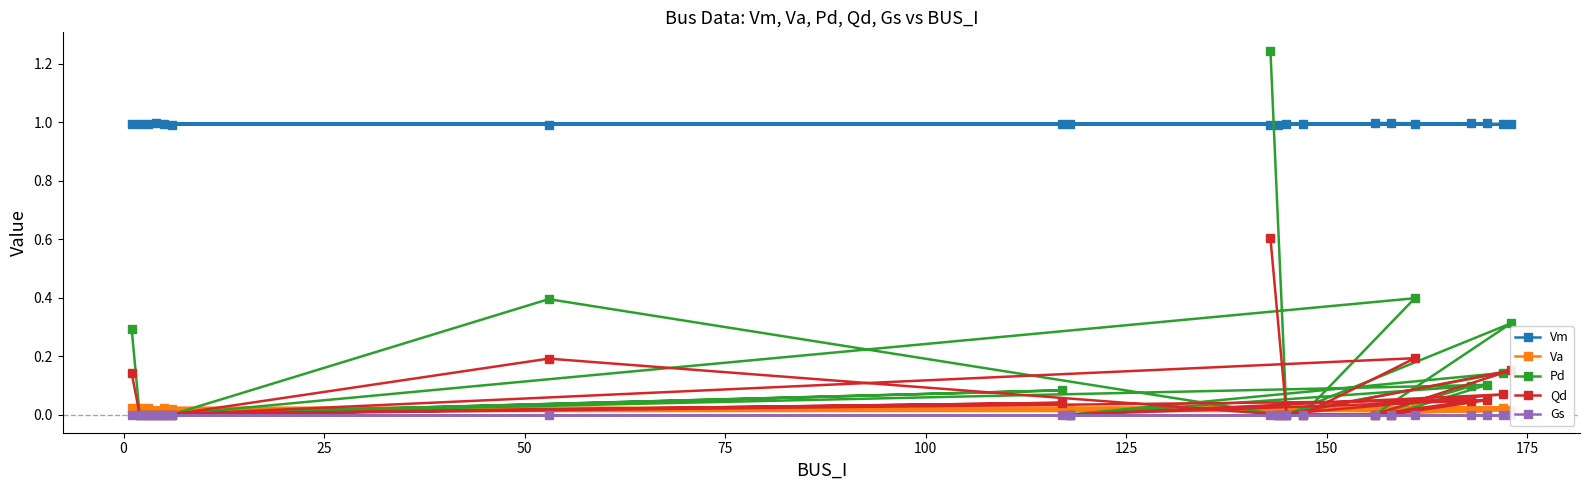

What is the average value of the Qd series?

0.1